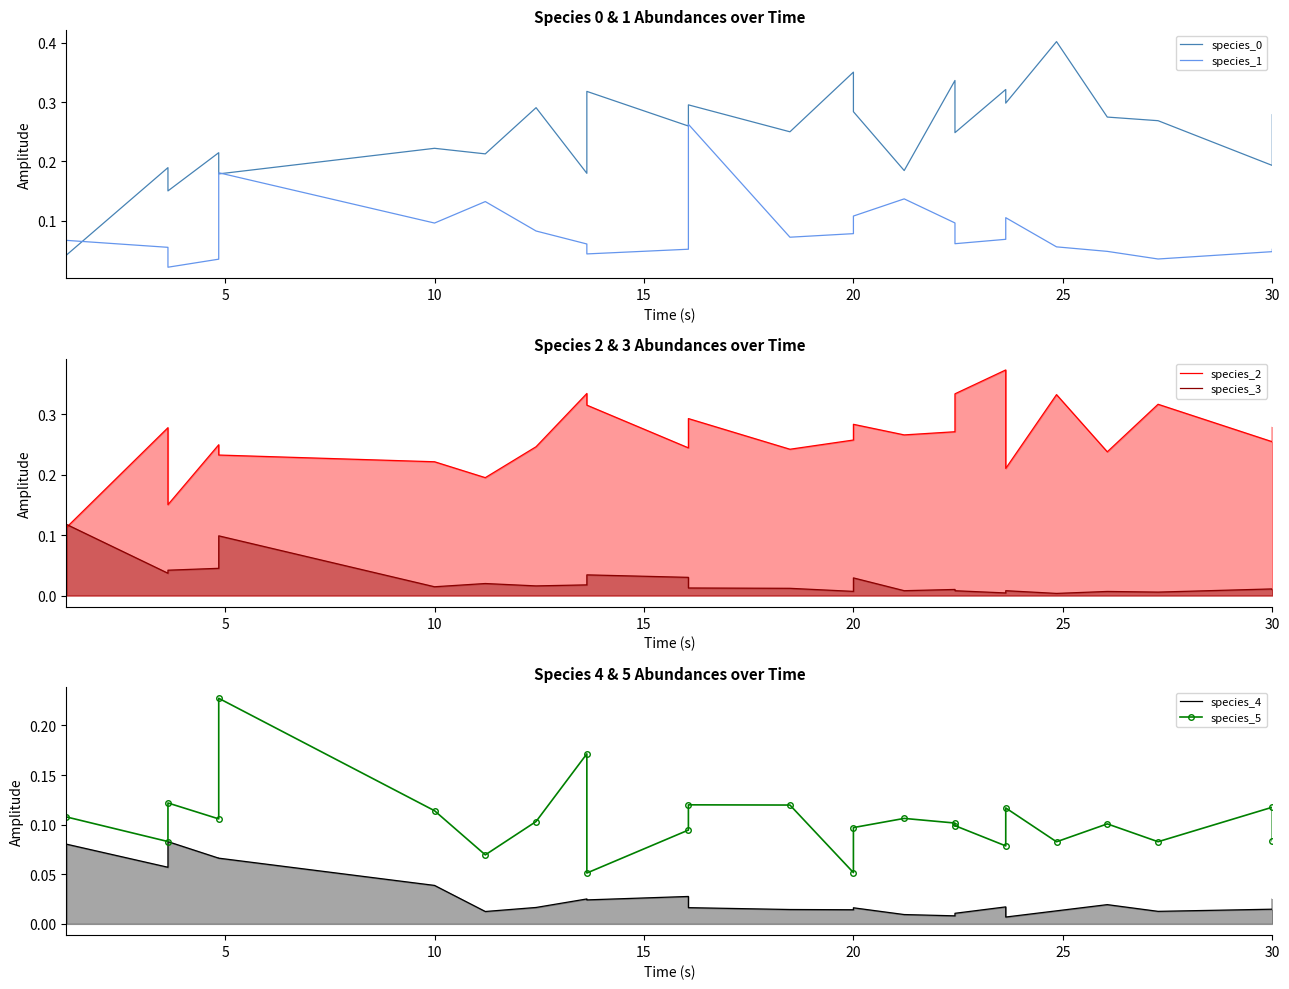

What is the difference between the second highest and minimum values in the species_2 series?

0.2